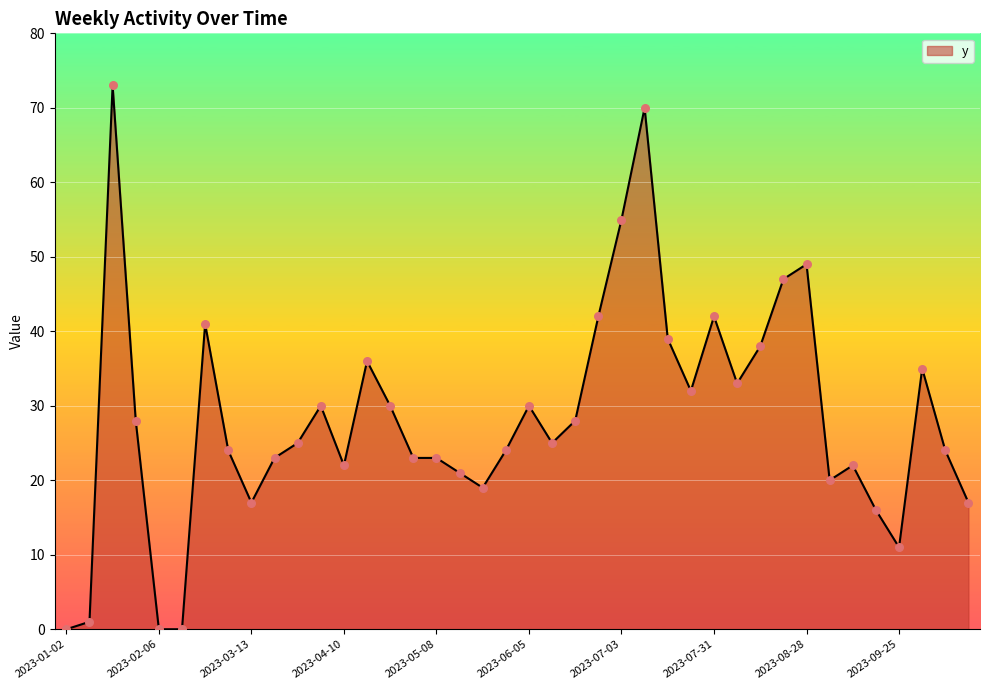

What is the maximum value shown in the chart?

73